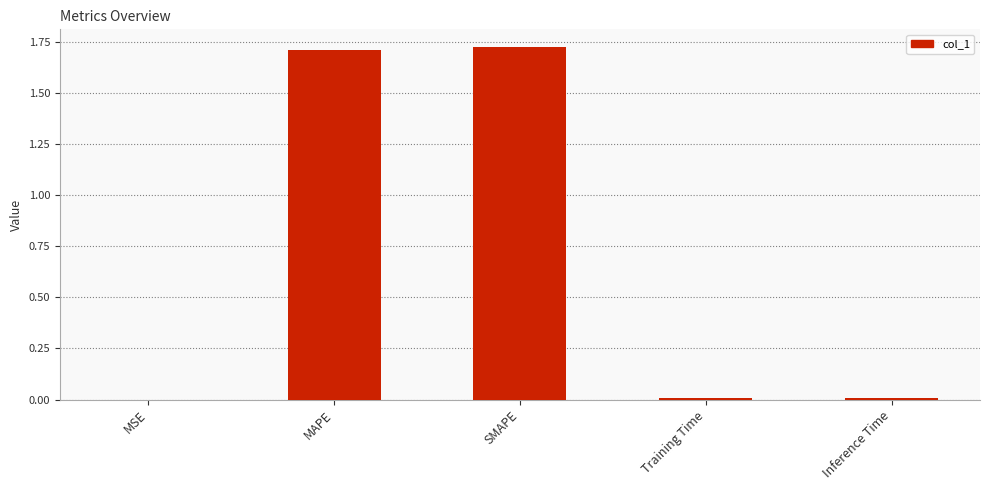

What is the sum of all values?

3.5